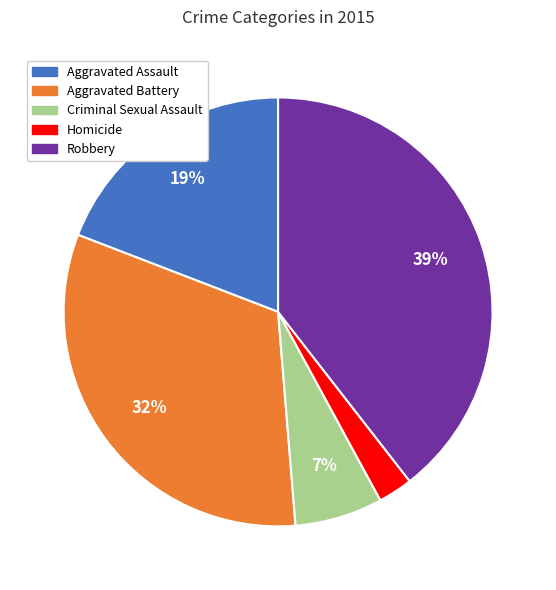

To the nearest percent, what is the difference between the Aggravated Assault and Aggravated Battery slice percentages?

13%